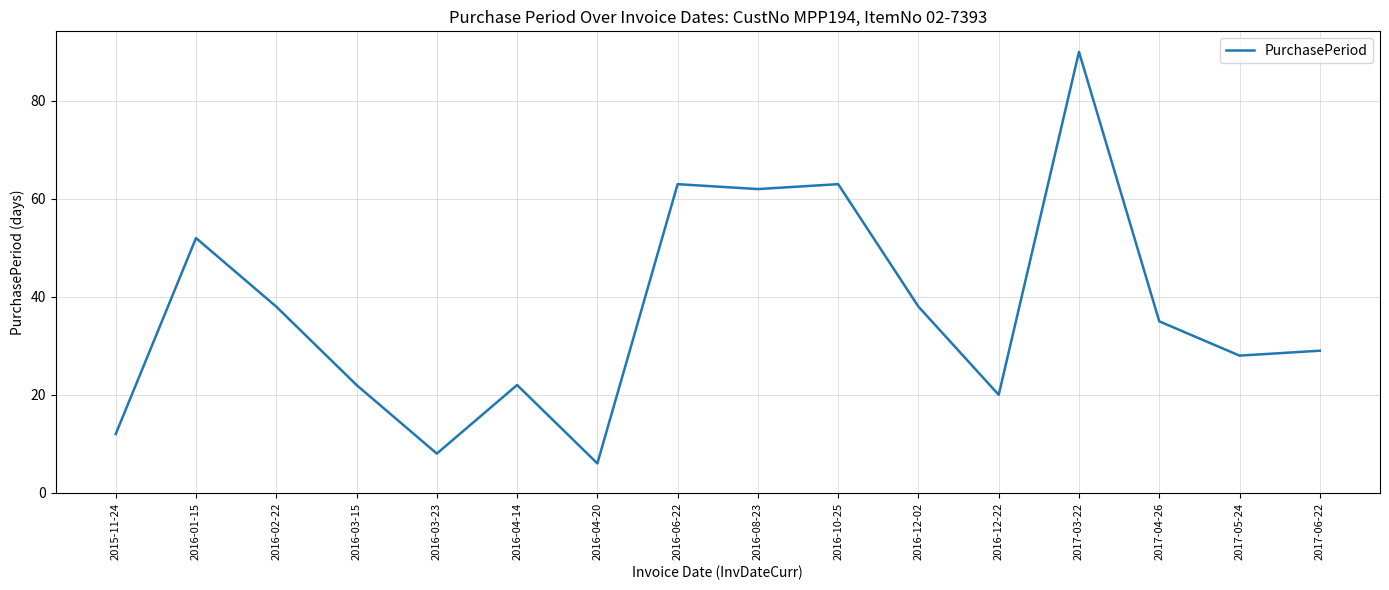

Reading left to right, transcribe all the data shown in this chart.

12	52	38	22	8	22	6	63	62	63	38	20	90	35	28	29